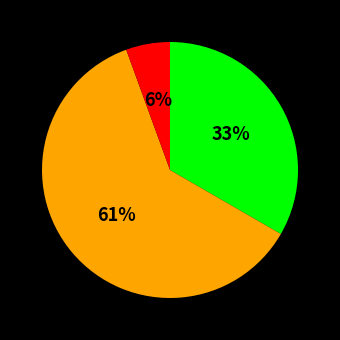

Count the number of slices in the pie.

3